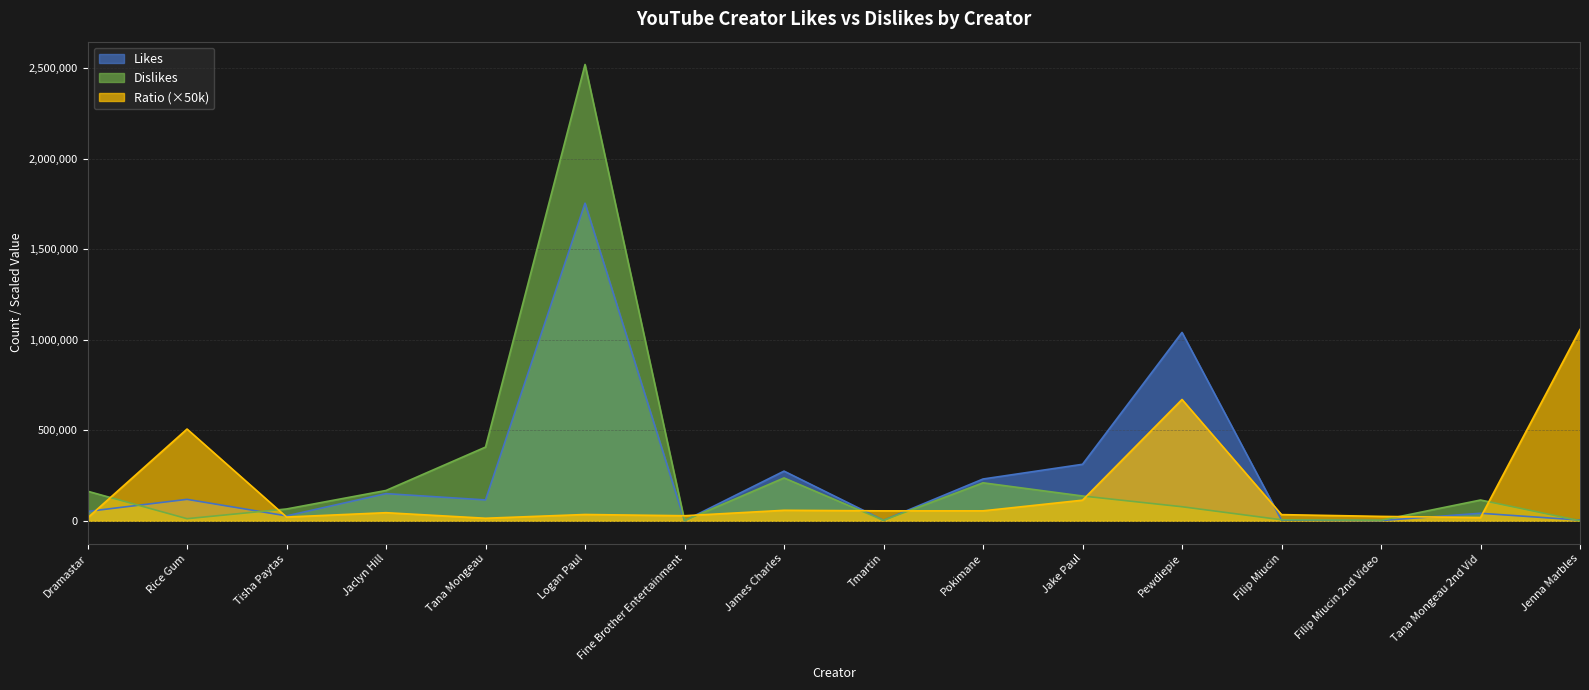

What is the sum of all Dislikes values?

4122308.0